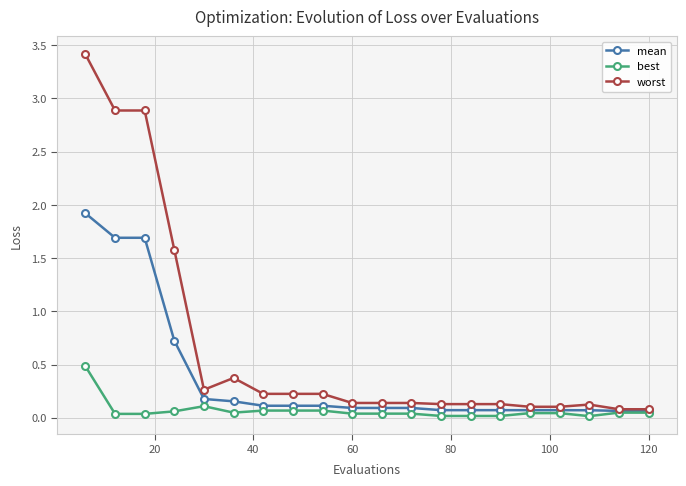

What are all the series names shown in the legend?

mean, best, worst